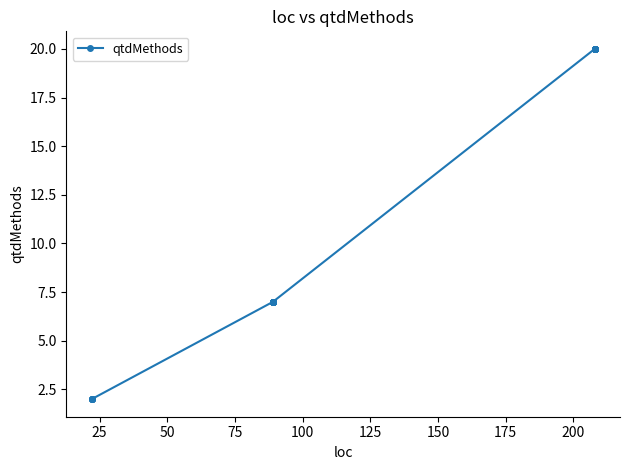

What is the maximum value shown in the chart?

20